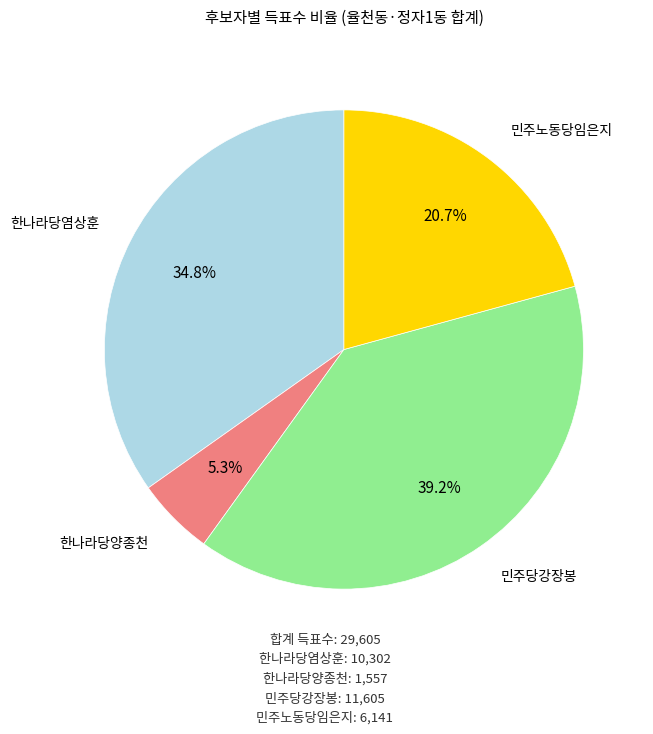

What percentage is NOT represented by 민주당강장봉?

60.8%